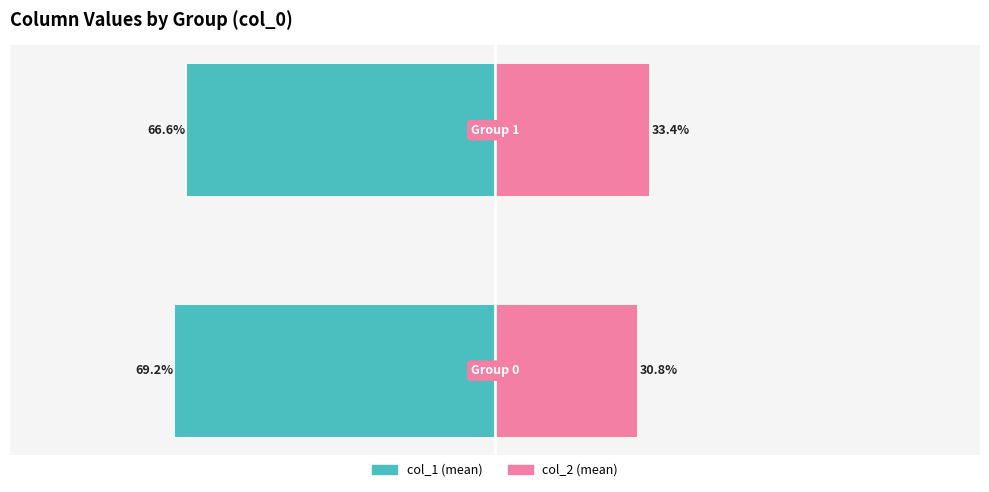

Reading left to right, what are all the values shown in this chart?

col_1 (mean): −125=-69.2	−100=-66.6
col_2 (mean): −125=30.8	−100=33.4